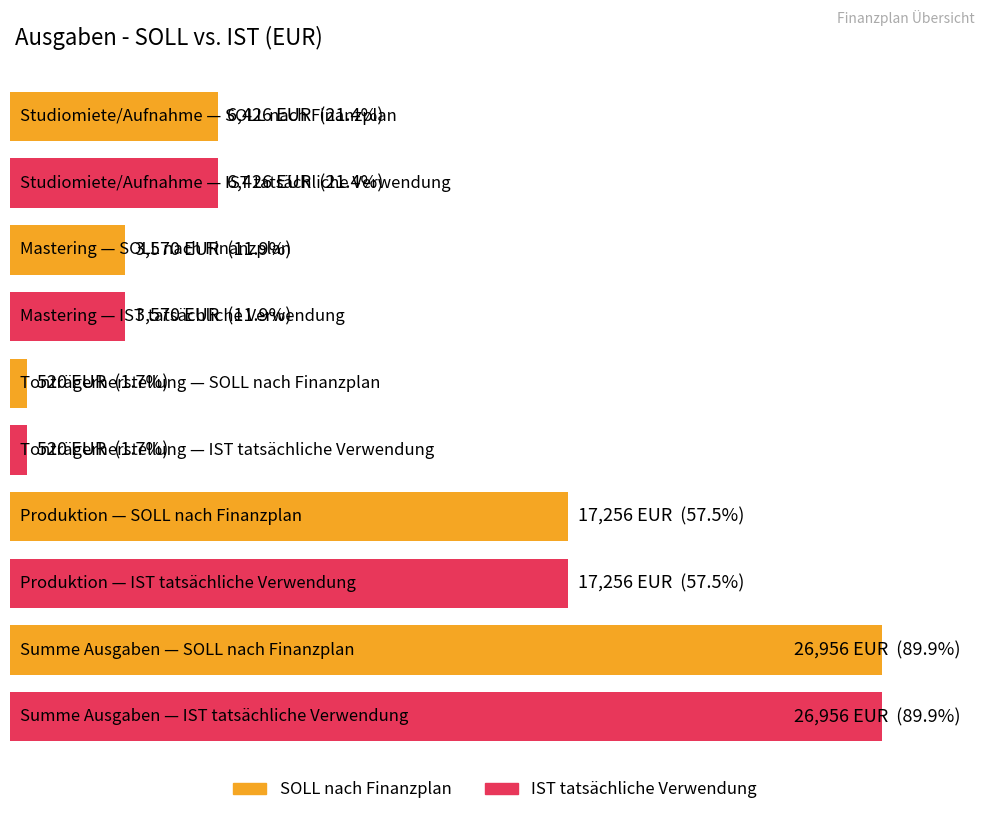

At which category is the sum across all series the highest?

Summe Ausgaben